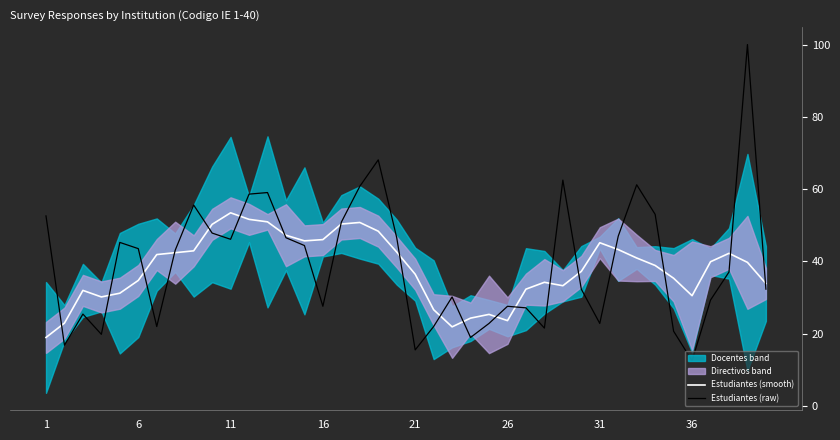

What is the minimum value shown in the chart?

12.5